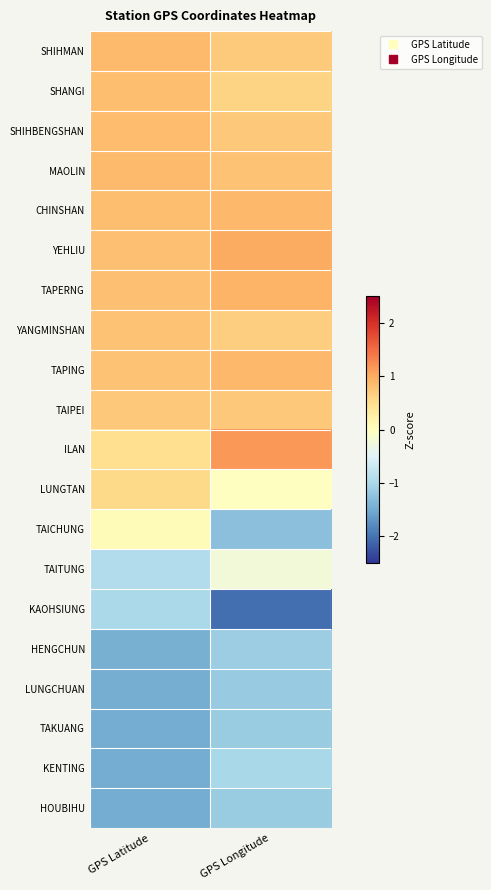

Reading left to right, extract all data points from this chart.

SHIHMAN: GPS Latitude=0.9	GPS Longitude=0.7
SHANGI: GPS Latitude=0.8	GPS Longitude=0.6
SHIHBENGSHAN: GPS Latitude=0.9	GPS Longitude=0.7
MAOLIN: GPS Latitude=0.9	GPS Longitude=0.8
CHINSHAN: GPS Latitude=0.8	GPS Longitude=0.9
YEHLIU: GPS Latitude=0.8	GPS Longitude=1.0
TAPERNG: GPS Latitude=0.8	GPS Longitude=0.9
YANGMINSHAN: GPS Latitude=0.8	GPS Longitude=0.7
TAPING: GPS Latitude=0.8	GPS Longitude=0.9
TAIPEI: GPS Latitude=0.7	GPS Longitude=0.7
ILAN: GPS Latitude=0.5	GPS Longitude=1.2
LUNGTAN: GPS Latitude=0.6	GPS Longitude=-0.0
TAICHUNG: GPS Latitude=0.1	GPS Longitude=-1.3
TAITUNG: GPS Latitude=-0.9	GPS Longitude=-0.2
KAOHSIUNG: GPS Latitude=-1.0	GPS Longitude=-2.0
HENGCHUN: GPS Latitude=-1.5	GPS Longitude=-1.1
LUNGCHUAN: GPS Latitude=-1.5	GPS Longitude=-1.2
TAKUANG: GPS Latitude=-1.5	GPS Longitude=-1.1
KENTING: GPS Latitude=-1.5	GPS Longitude=-1.0
HOUBIHU: GPS Latitude=-1.5	GPS Longitude=-1.1